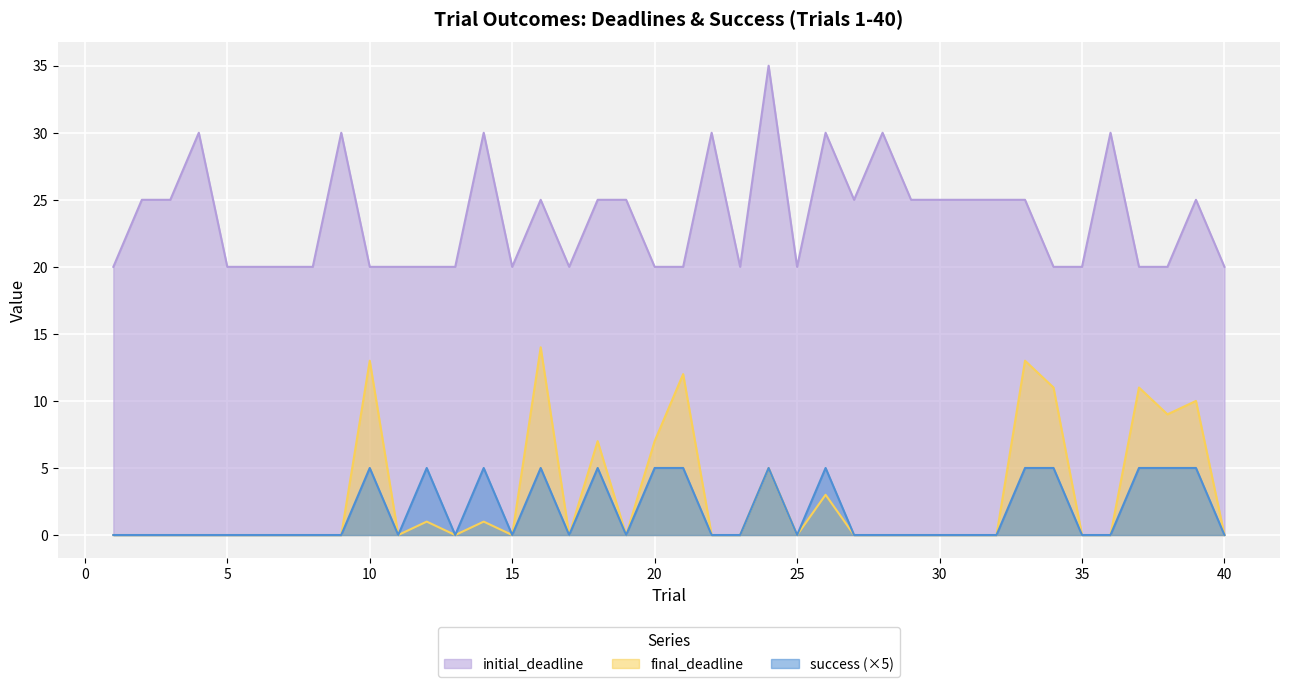

At 24, list the series in order from smallest to largest.

final_deadline, success, initial_deadline